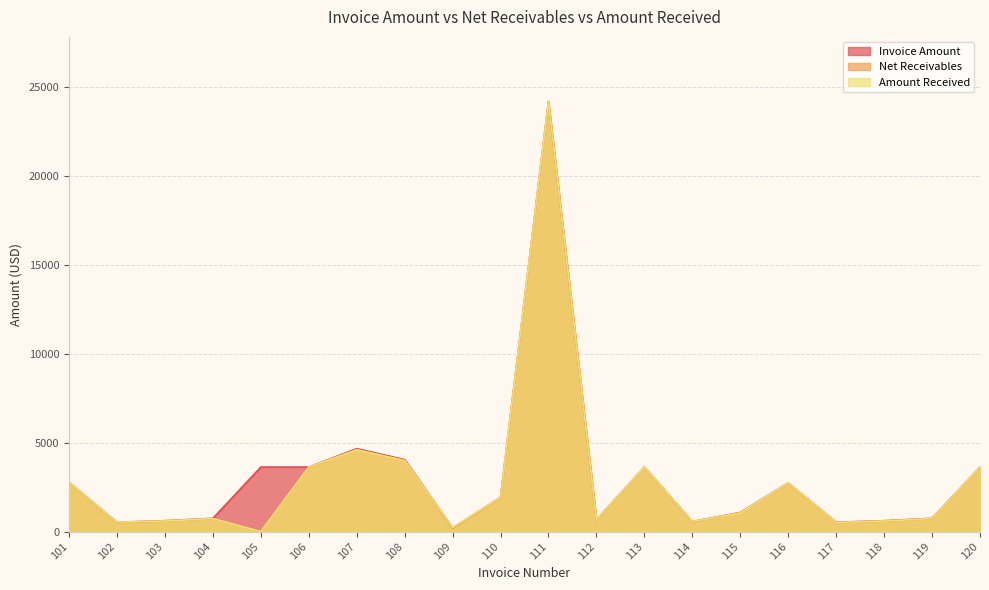

What is the greatest value displayed?

24170.0